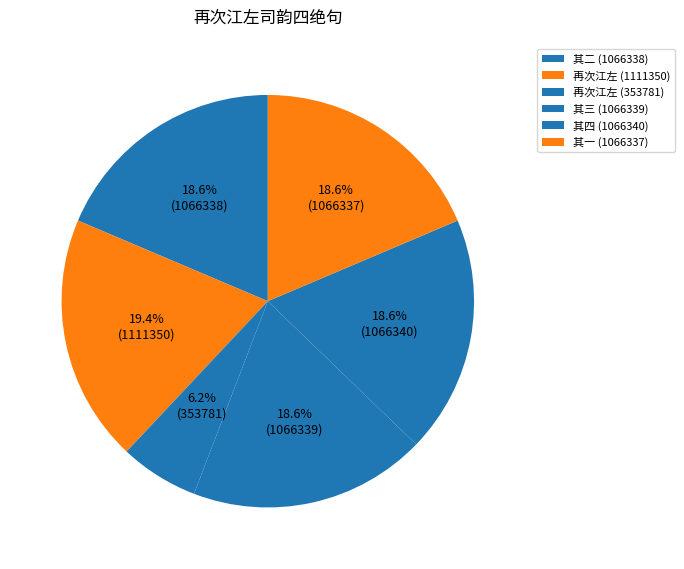

To the nearest percent, what is the difference between the largest and smallest slice percentages?

13%